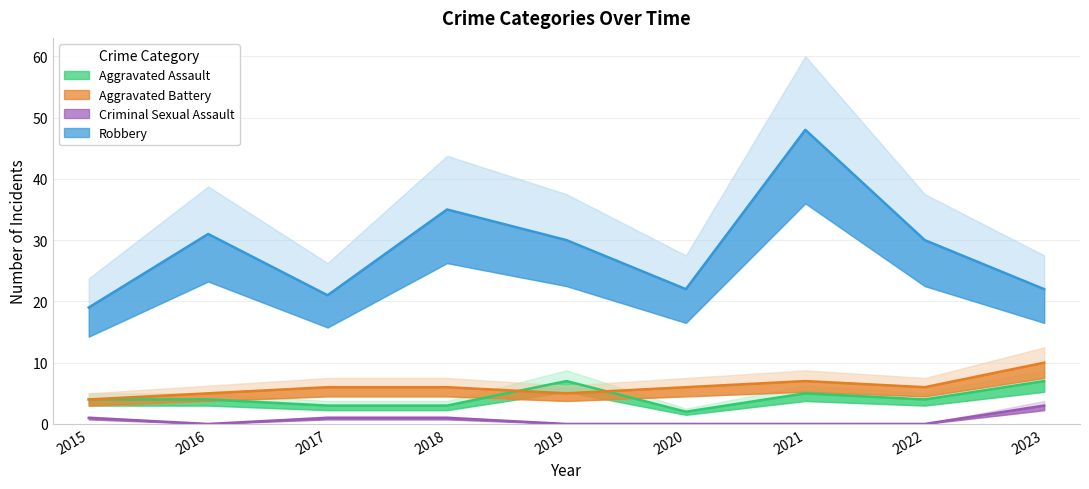

How many lines are shown in the chart?

4